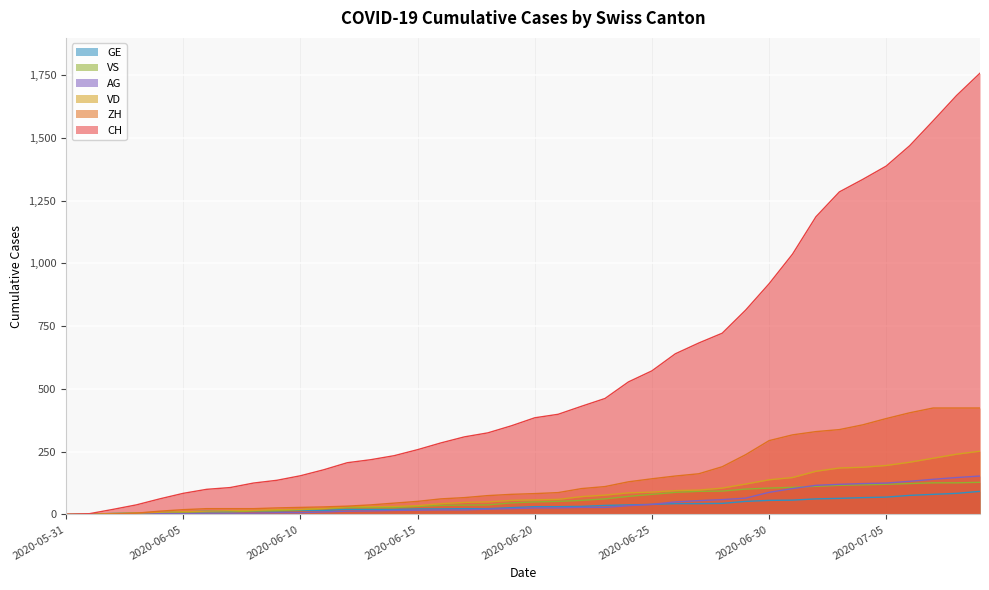

Between 2020-06-05 and 2020-06-18, which series saw the biggest shift?

CH